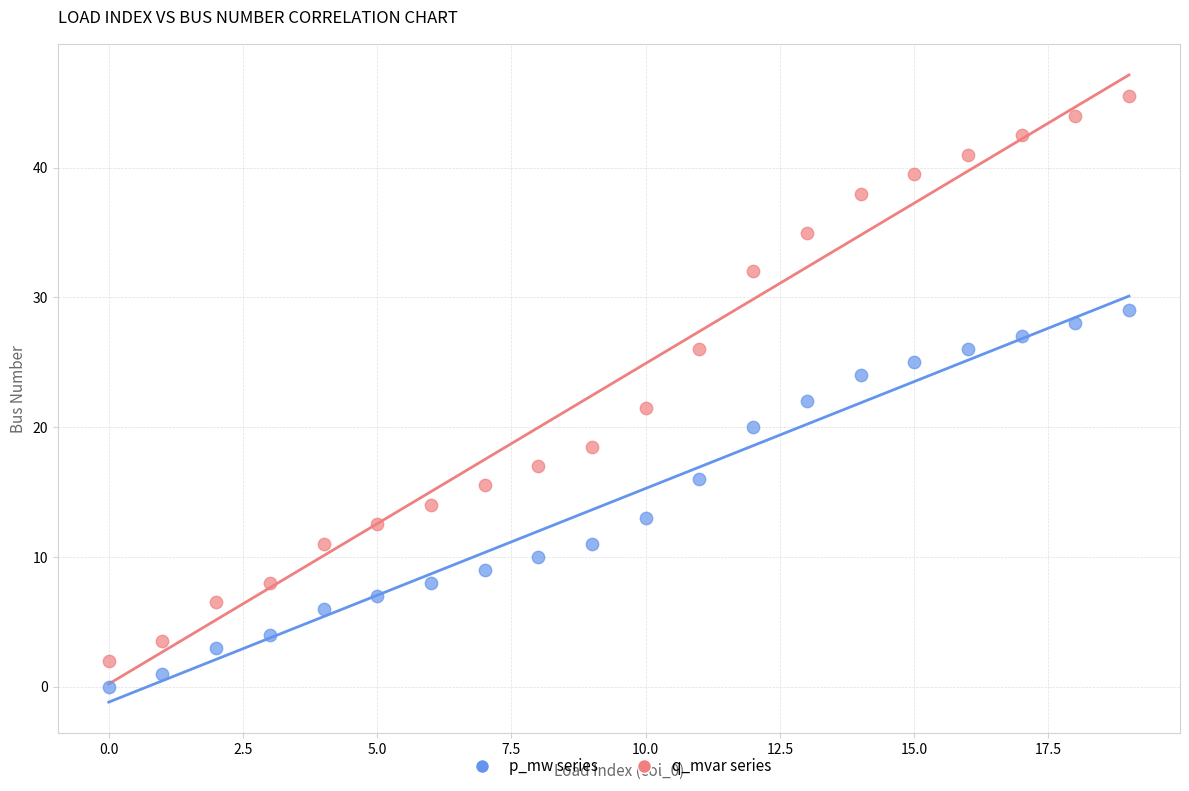

Across all data points, what is the range of Y values (max minus min)?

45.5